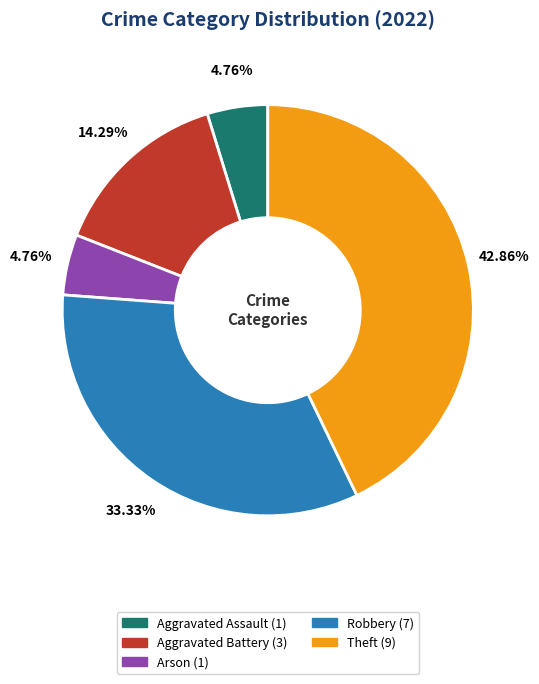

Which category has the biggest portion of the pie?

Theft